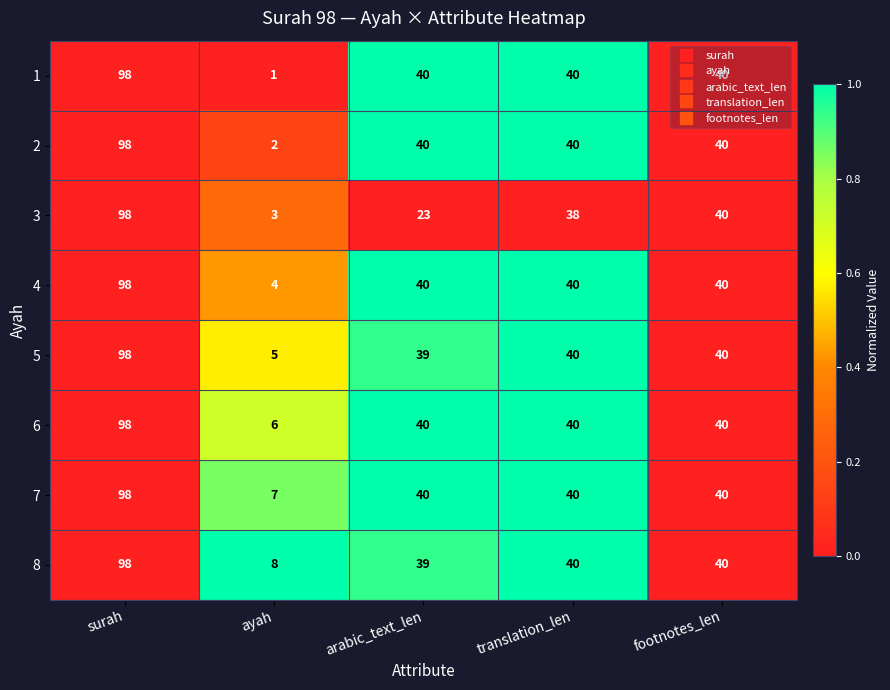

What is the difference between the 1 values at ayah and translation_len?

39